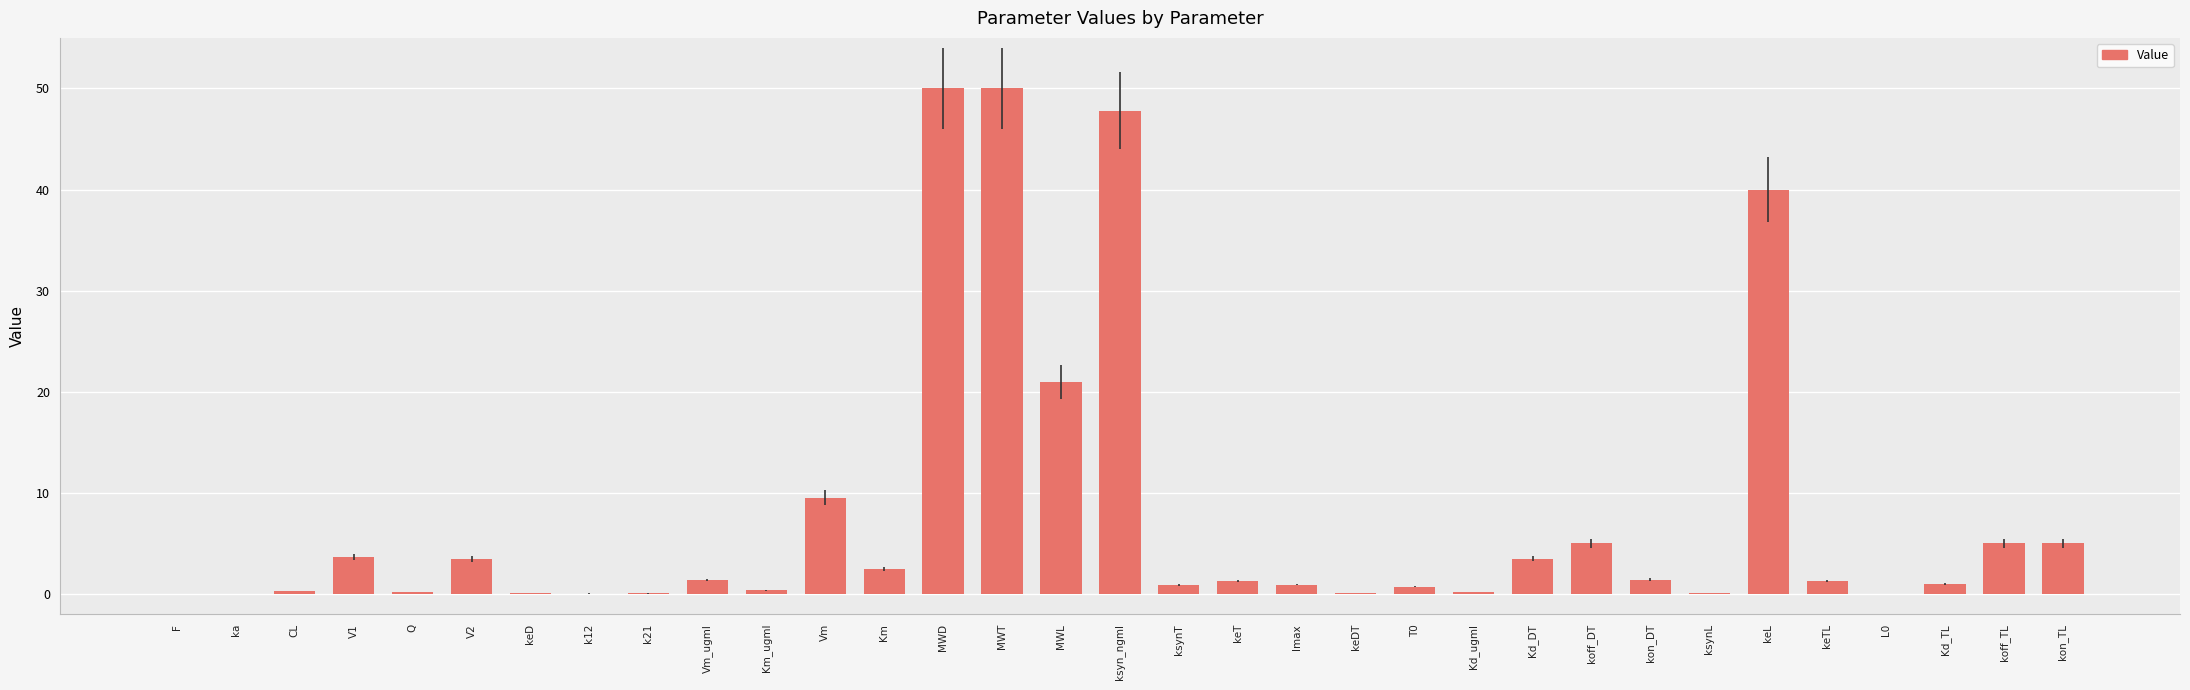

Approximately how many times larger is the value at Kd_ugml compared to Kd_DT?

0.1